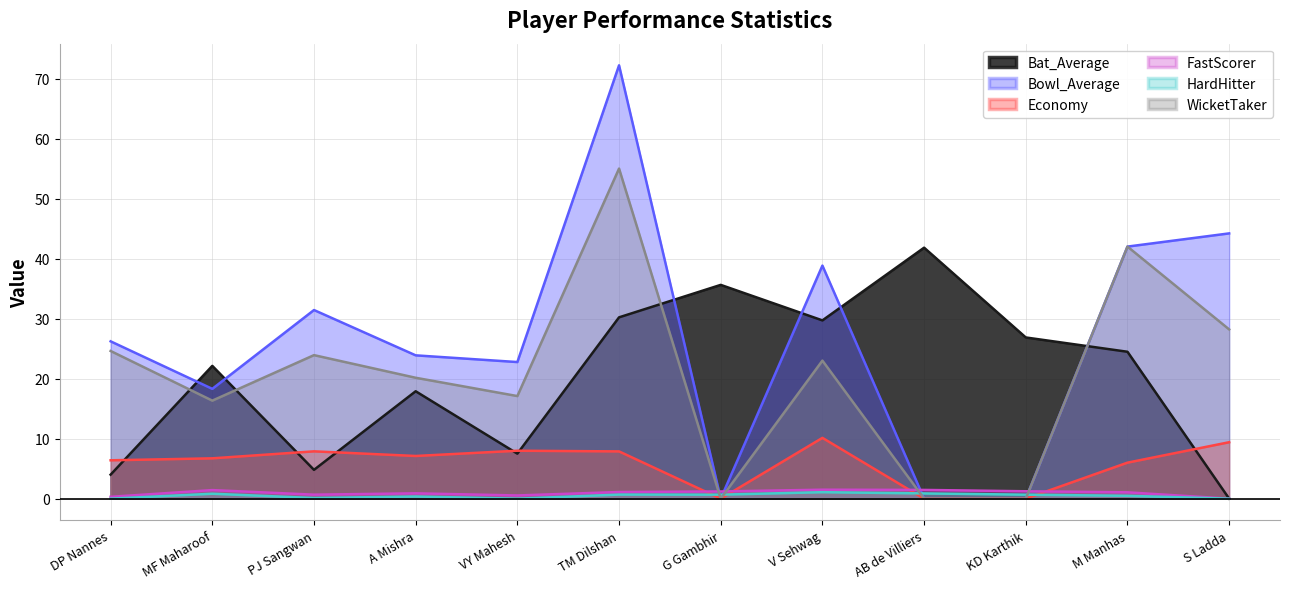

At how many categories does at least one series exceed 23?

10